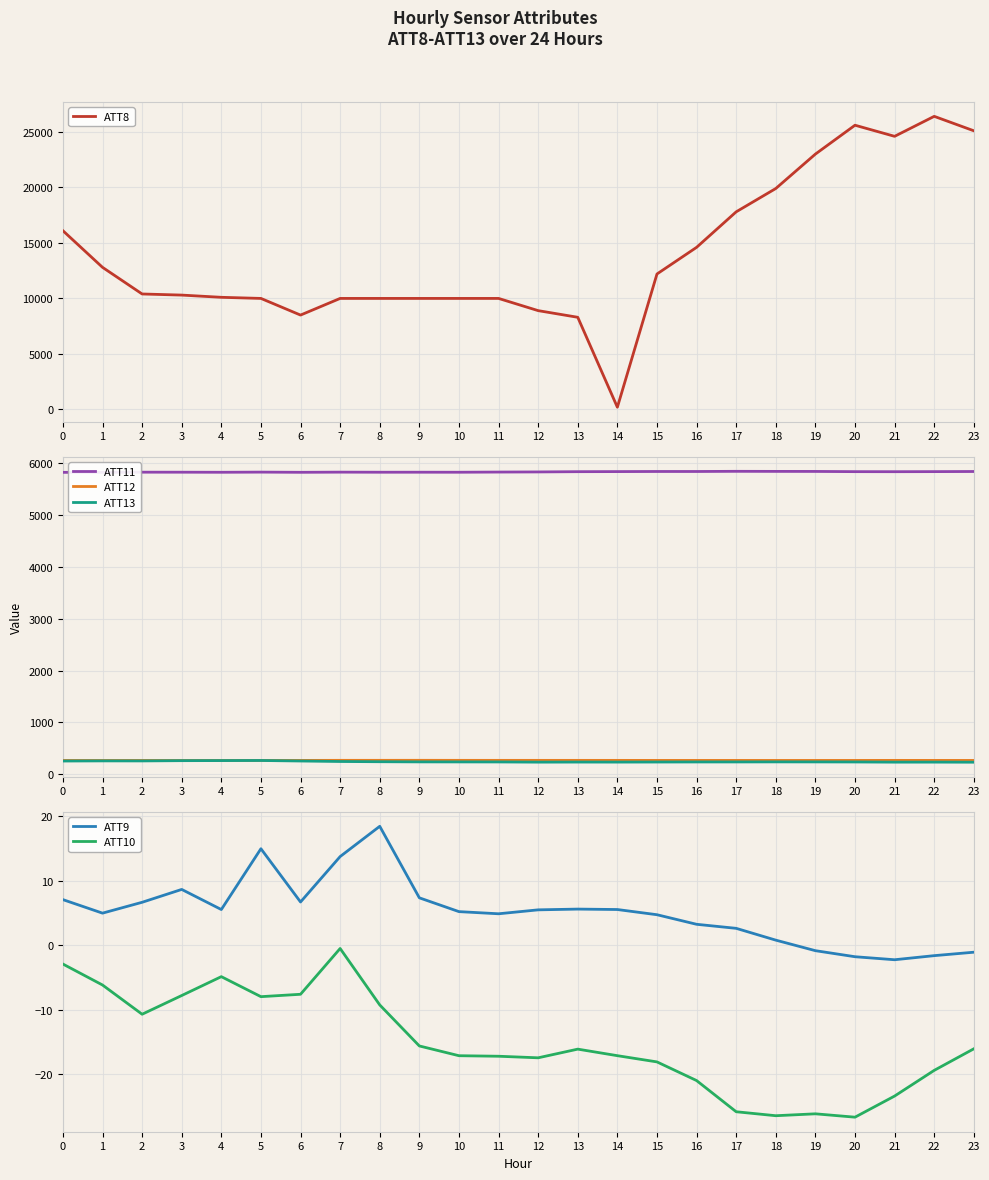

How many data points in ATT13 are above 235?

15